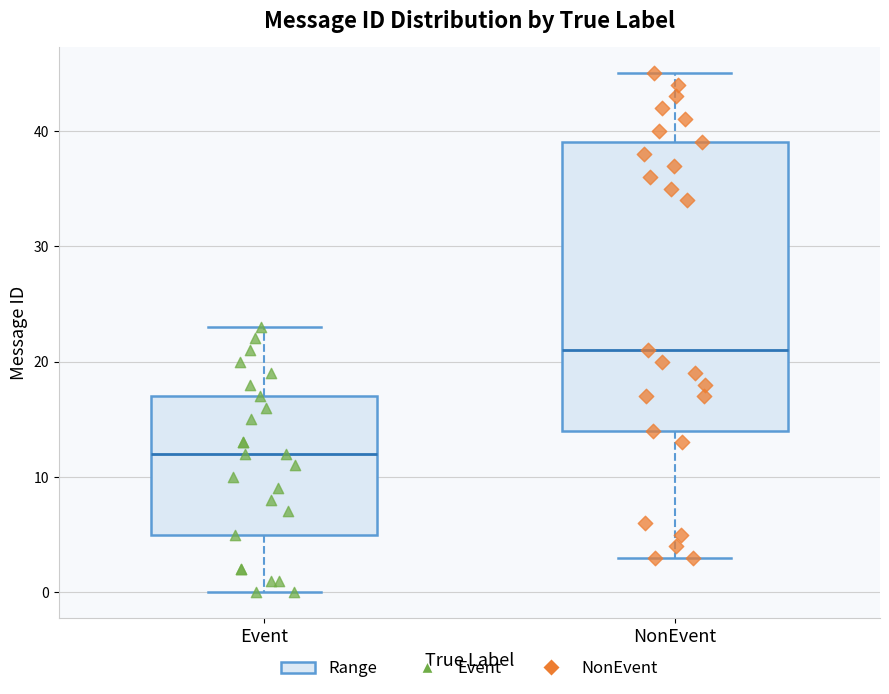

Which box is the tallest, from its lower edge to its upper edge?

NonEvent